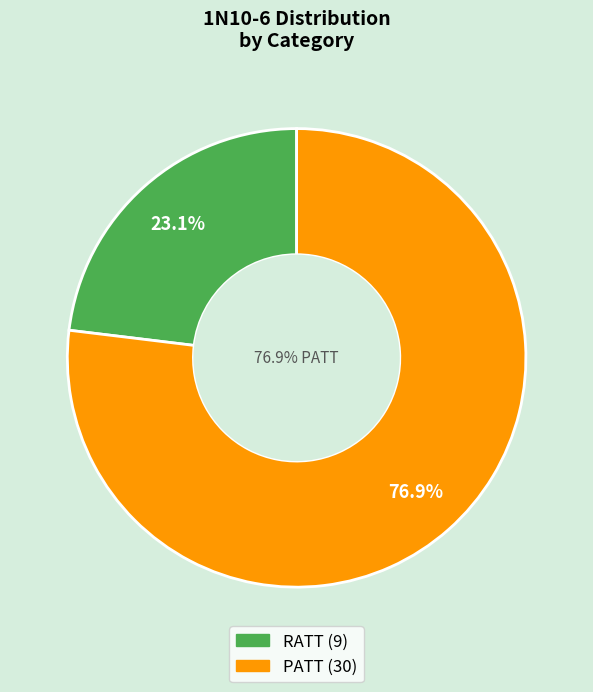

To the nearest percent, what is the average slice percentage?

50%